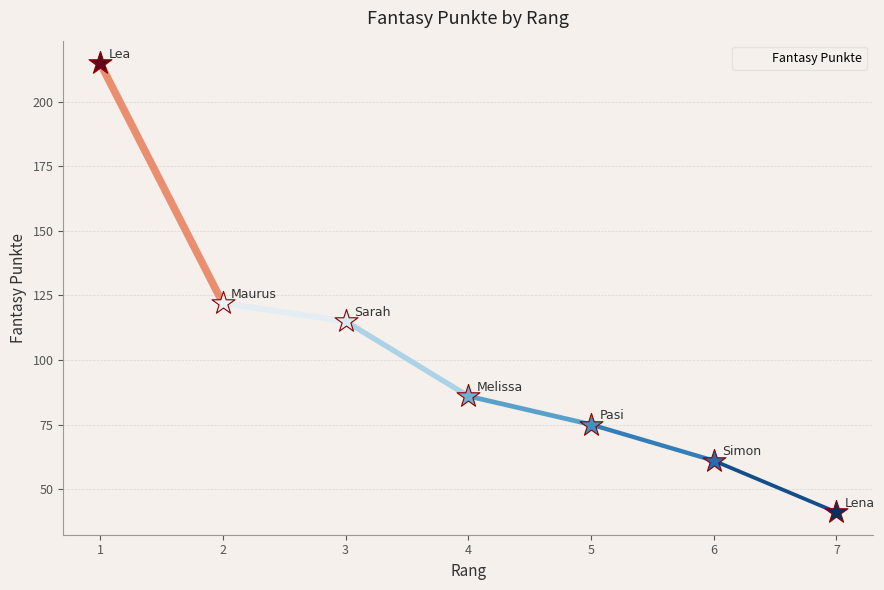

What is the ratio of the value at 2 to the value at 4?

1.4